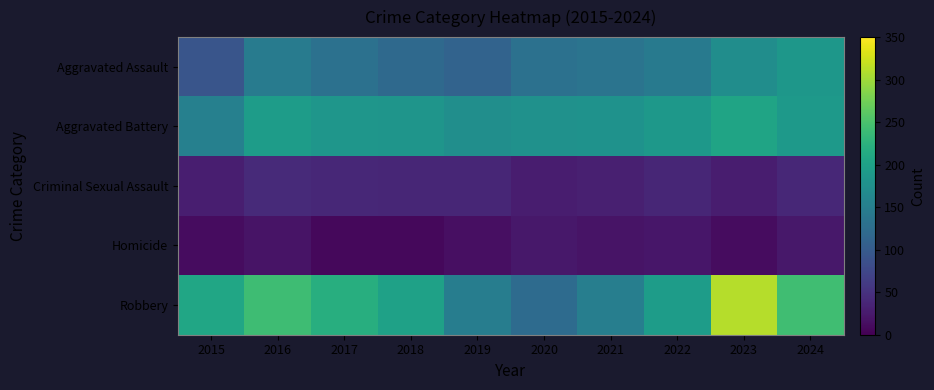

Count the number of data series in this chart.

5